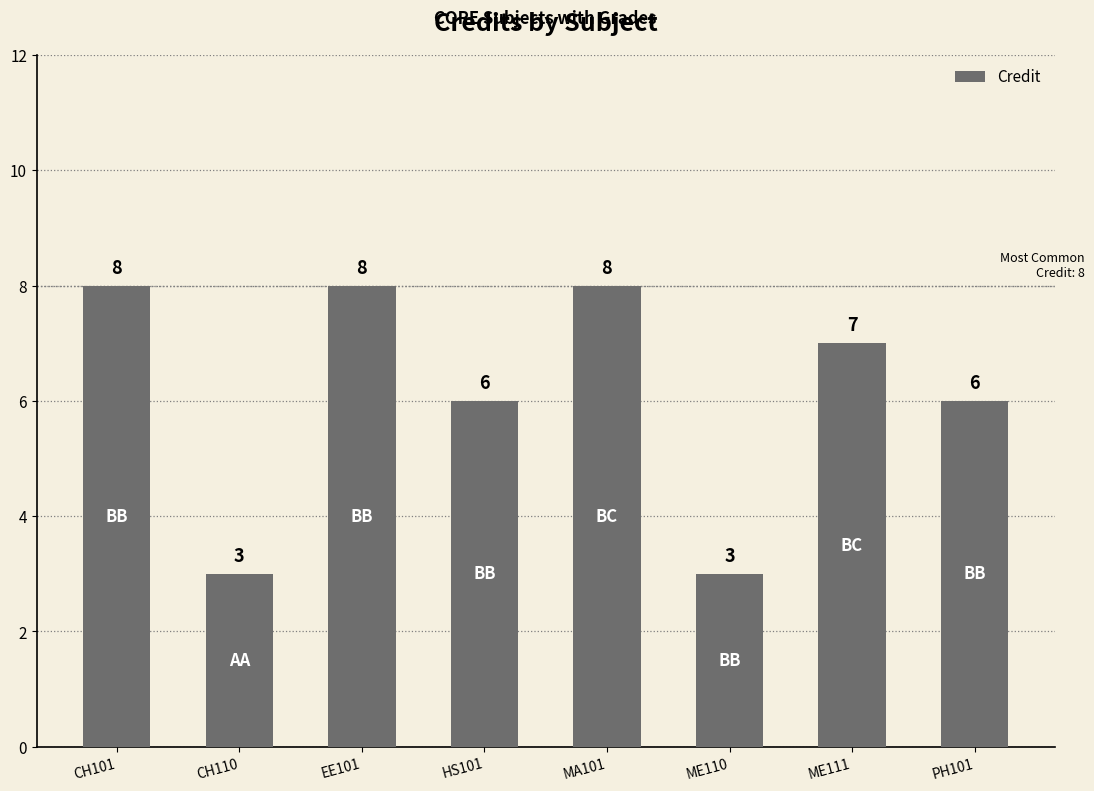

What is the greatest value displayed?

8